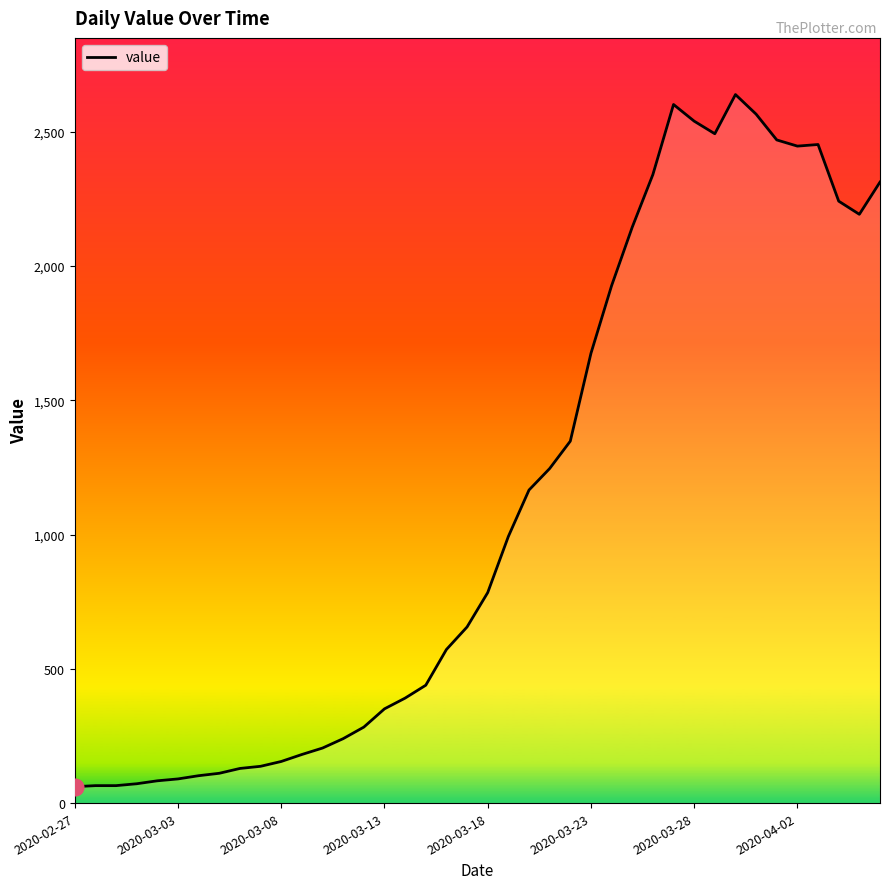

What is the minimum value shown in the chart?

61